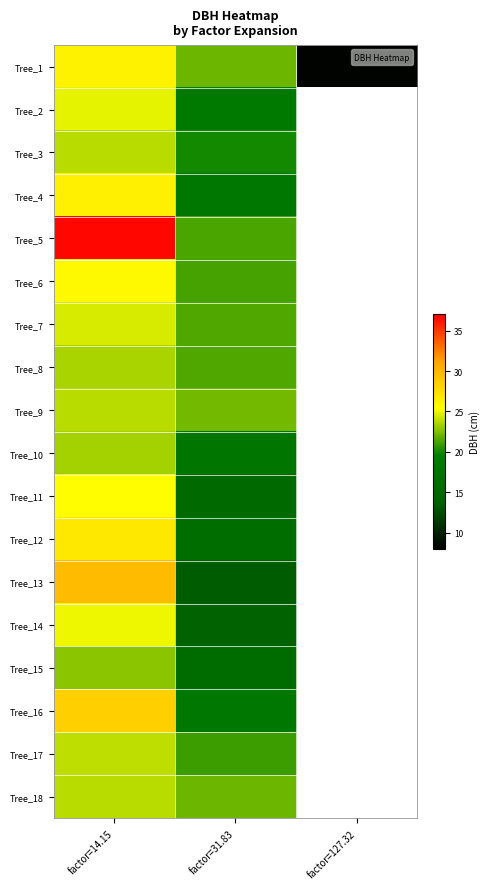

How many data points does each series have?

3